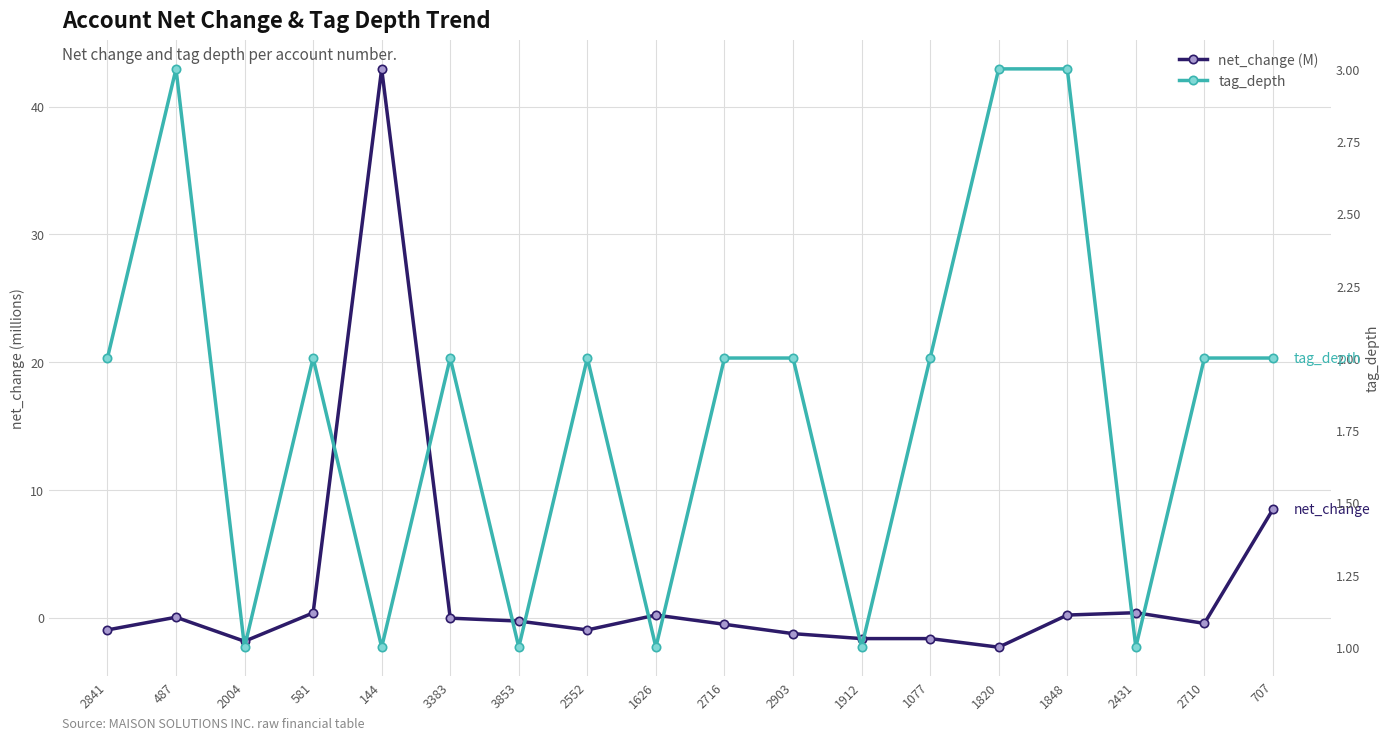

Rank the series by their maximum value, from lowest to highest.

tag_depth, net_change (M)